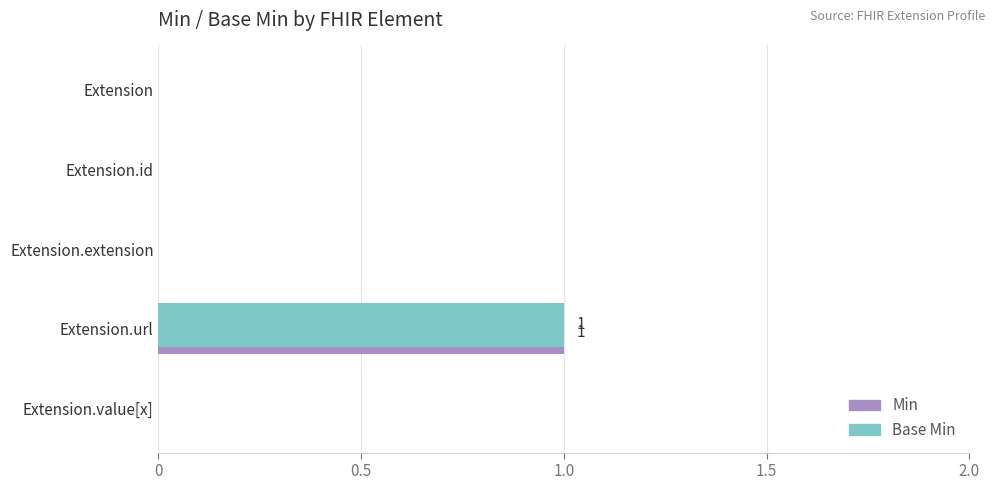

At which category is the sum across all series the highest?

Extension.url